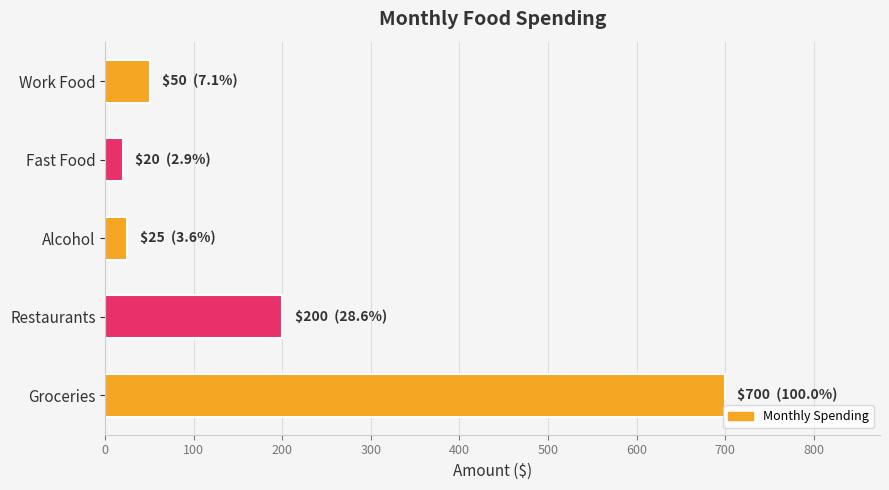

The chart shows a value of 20 at Fast Food. True or false?

True